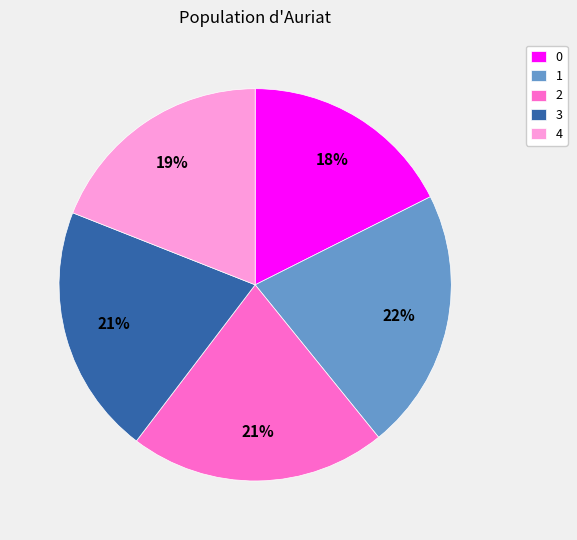

To the nearest percent, what is the average slice percentage?

20%